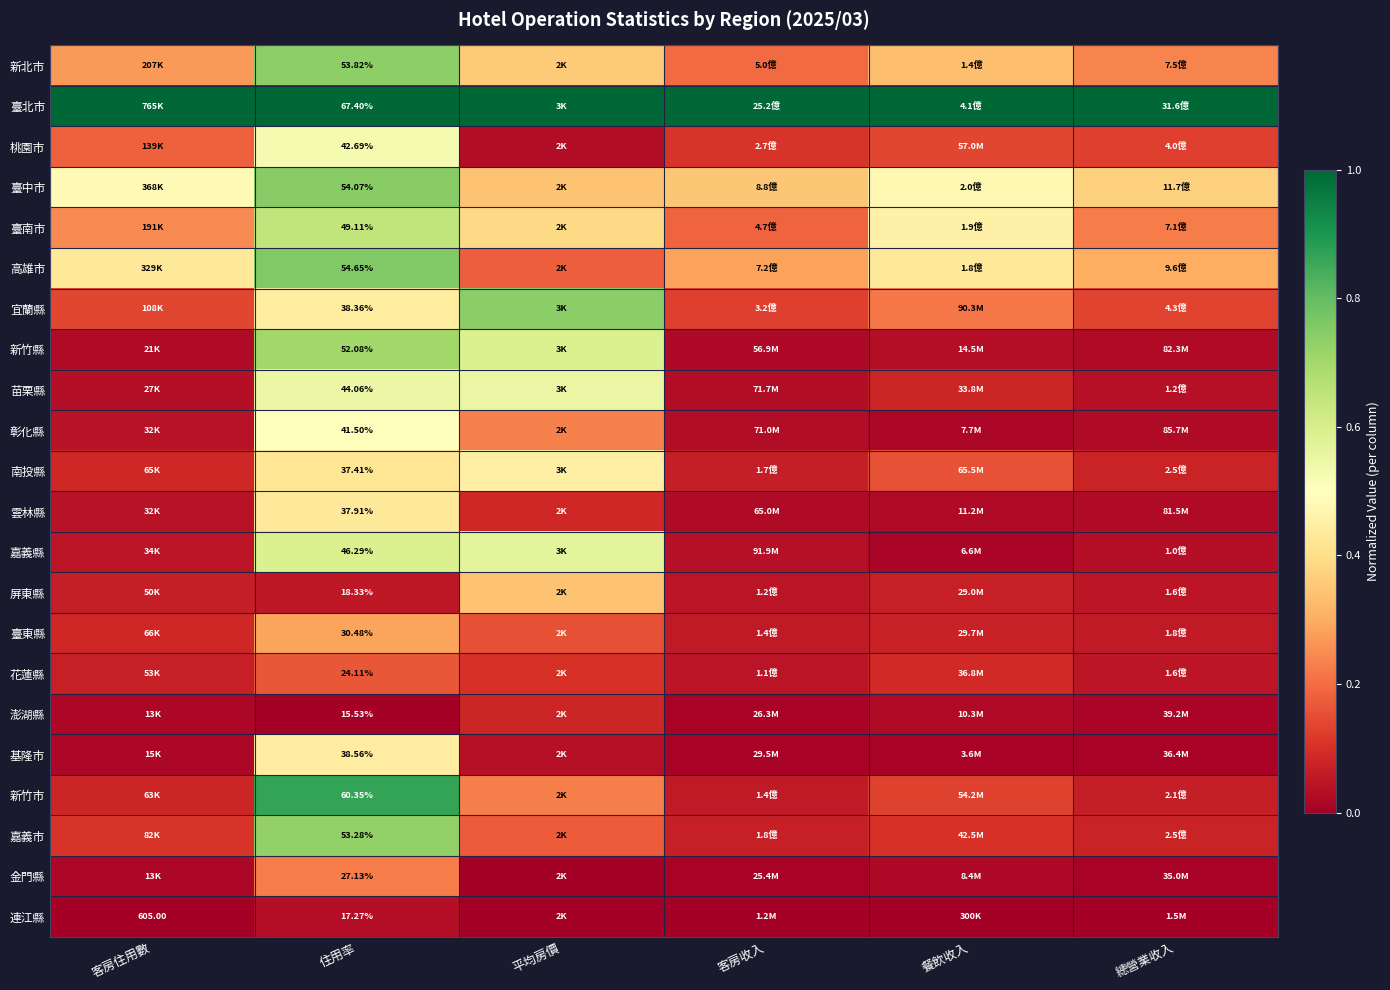

At 住用率, list the series in order from smallest to largest.

澎湖縣, 連江縣, 屏東縣, 花蓮縣, 金門縣, 臺東縣, 南投縣, 雲林縣, 宜蘭縣, 基隆市, 彰化縣, 桃園市, 苗栗縣, 嘉義縣, 臺南市, 新竹縣, 嘉義市, 新北市, 臺中市, 高雄市, 新竹市, 臺北市